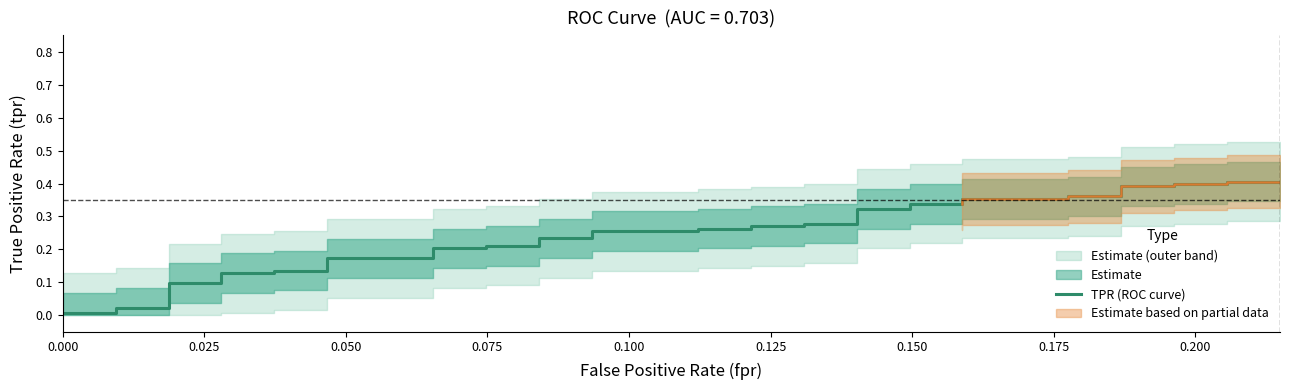

True or false: the data shows 0.1 at 18.

False